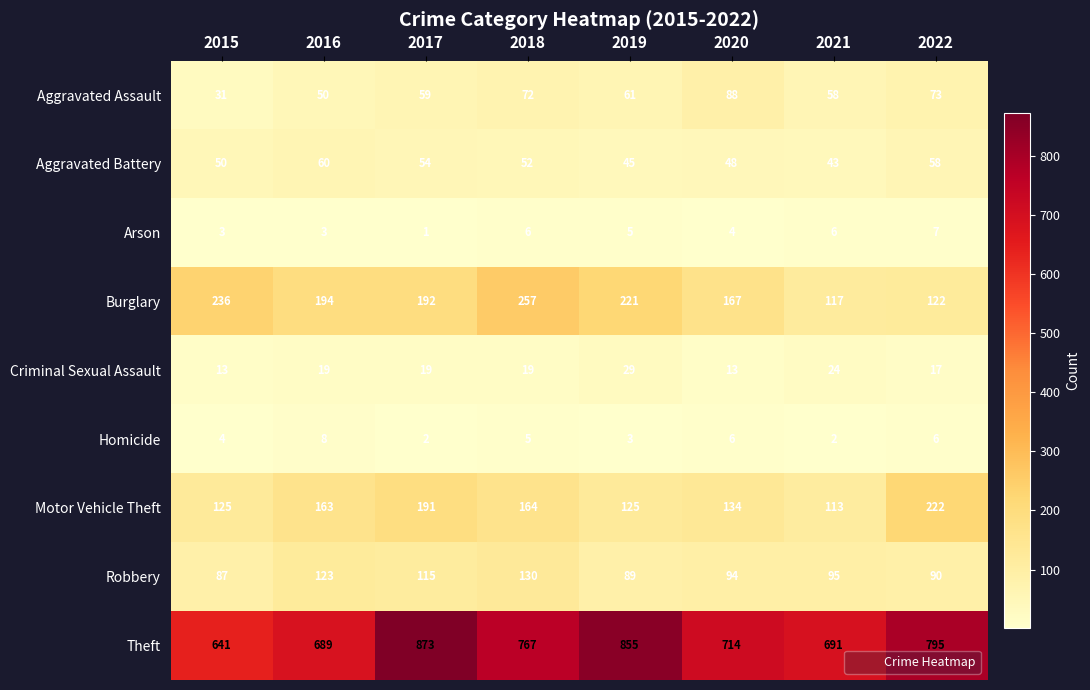

At which label is Motor Vehicle Theft closest to 167?

2018